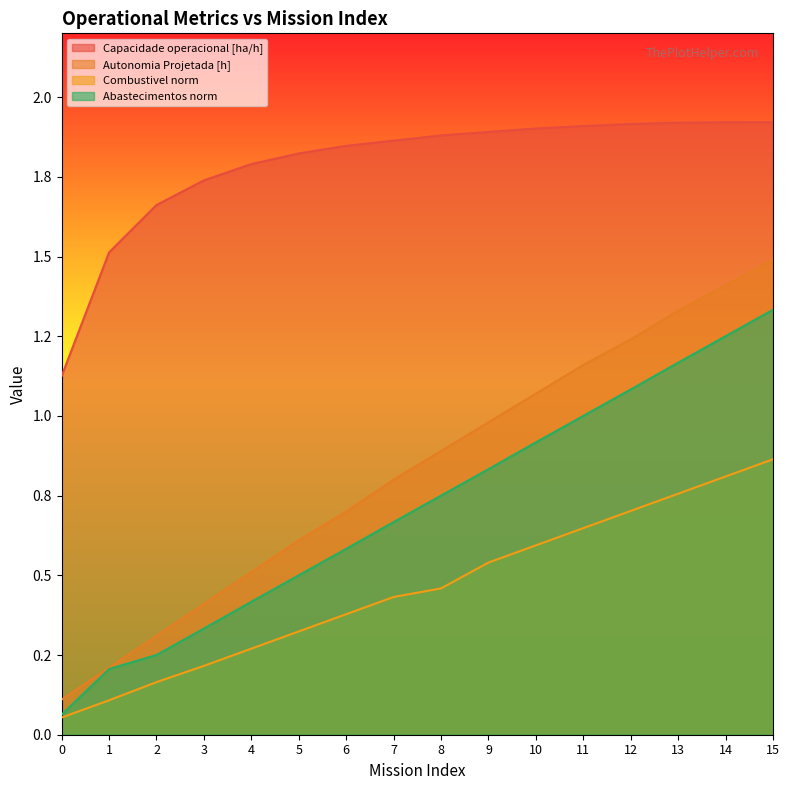

What is the maximum value for Capacidade operacional [ha/h]?

1.9